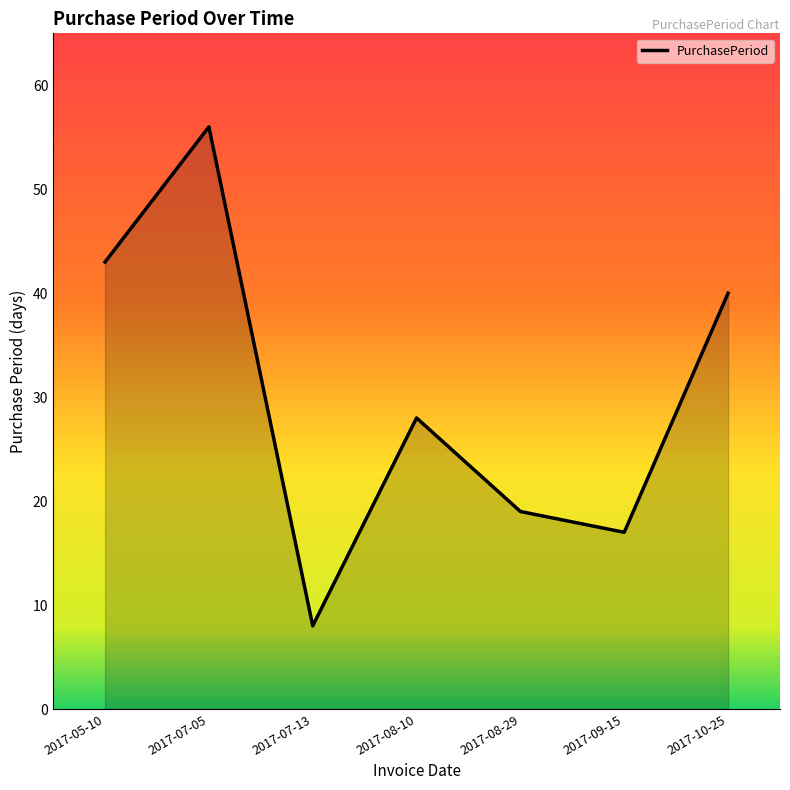

Which has a higher value, 2017-09-15 or 2017-08-10?

2017-08-10